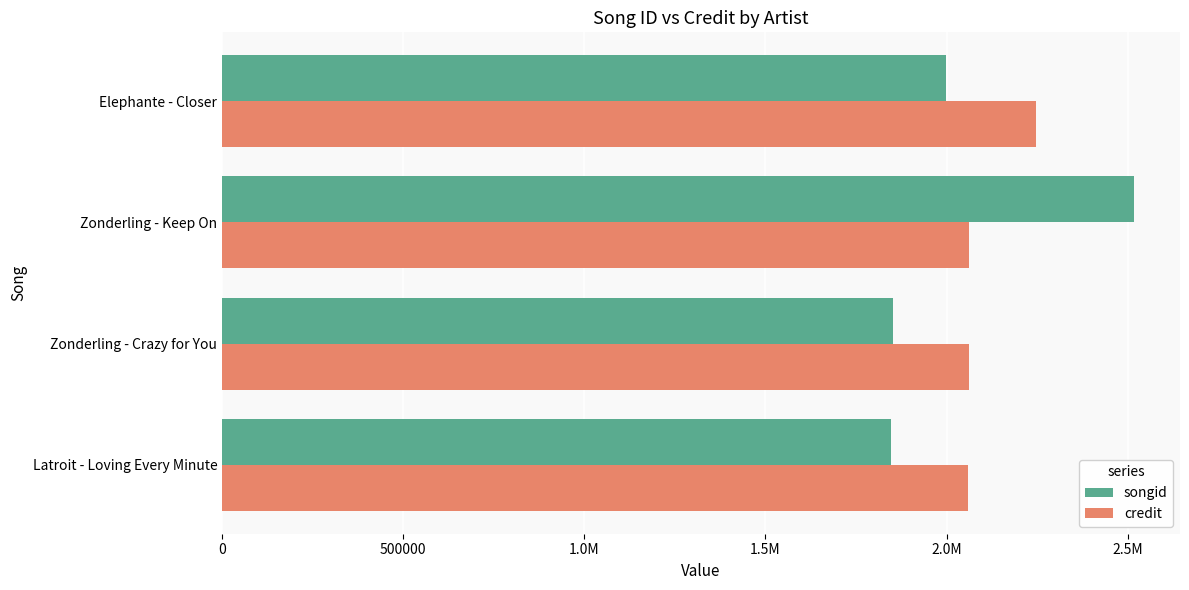

At how many categories does at least one series exceed 1977367?

4